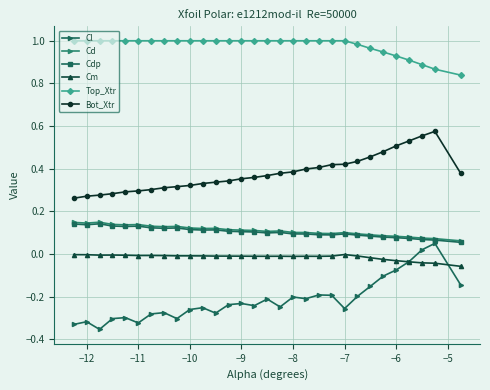

How many Bot_Xtr values are between 0 and 1?

30